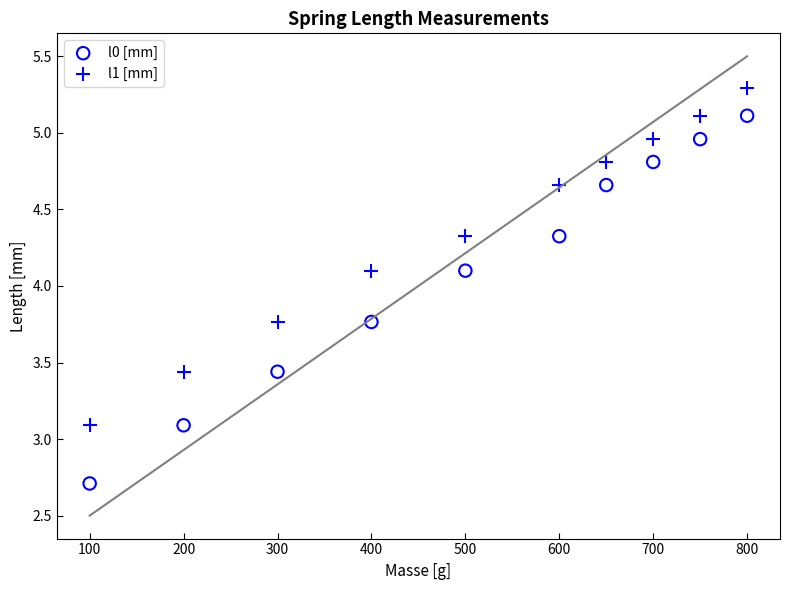

What are all the series names shown in the legend?

l0 [mm], l1 [mm]